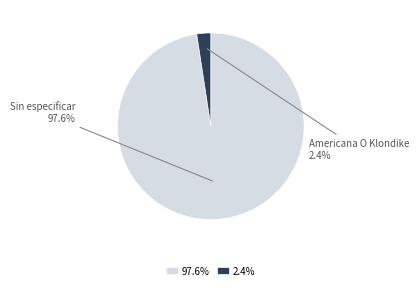

Rank the categories by value from lowest to highest.

2.4%, 97.6%